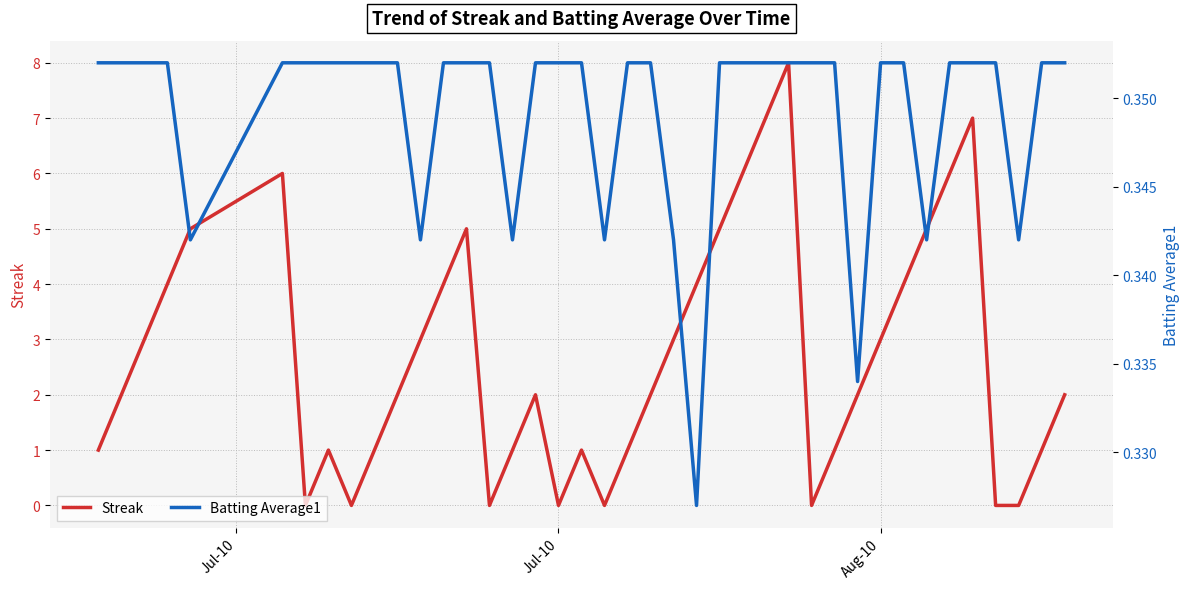

List the series in order of their overall mean, highest first.

Streak, Batting Average1